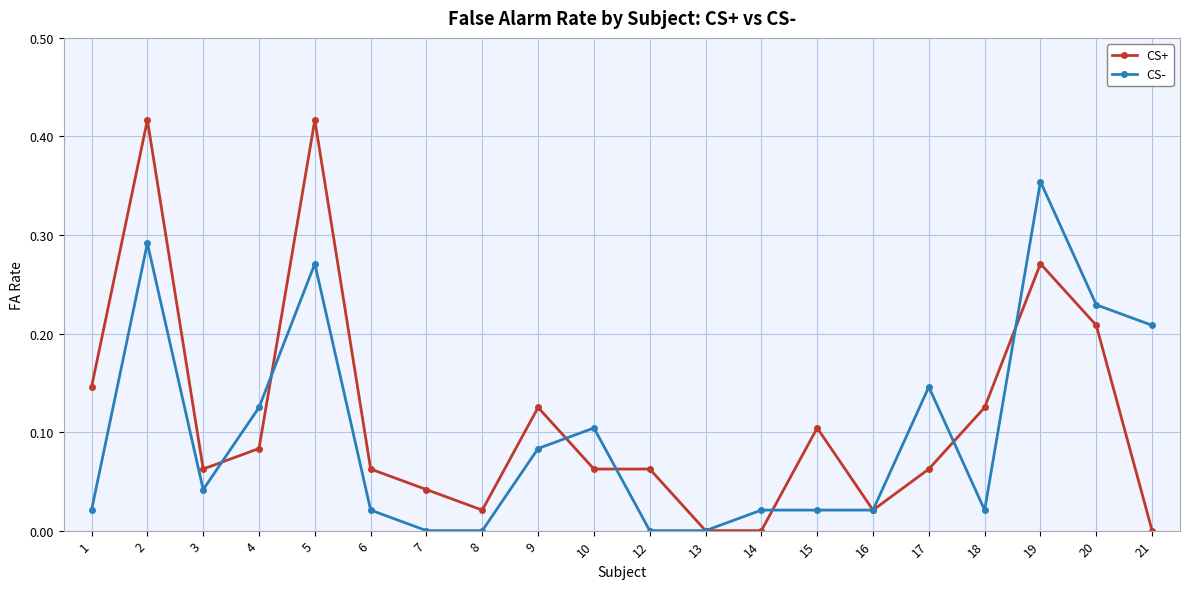

Is the value of CS+ at 19 greater than the value of CS- at 1?

Yes